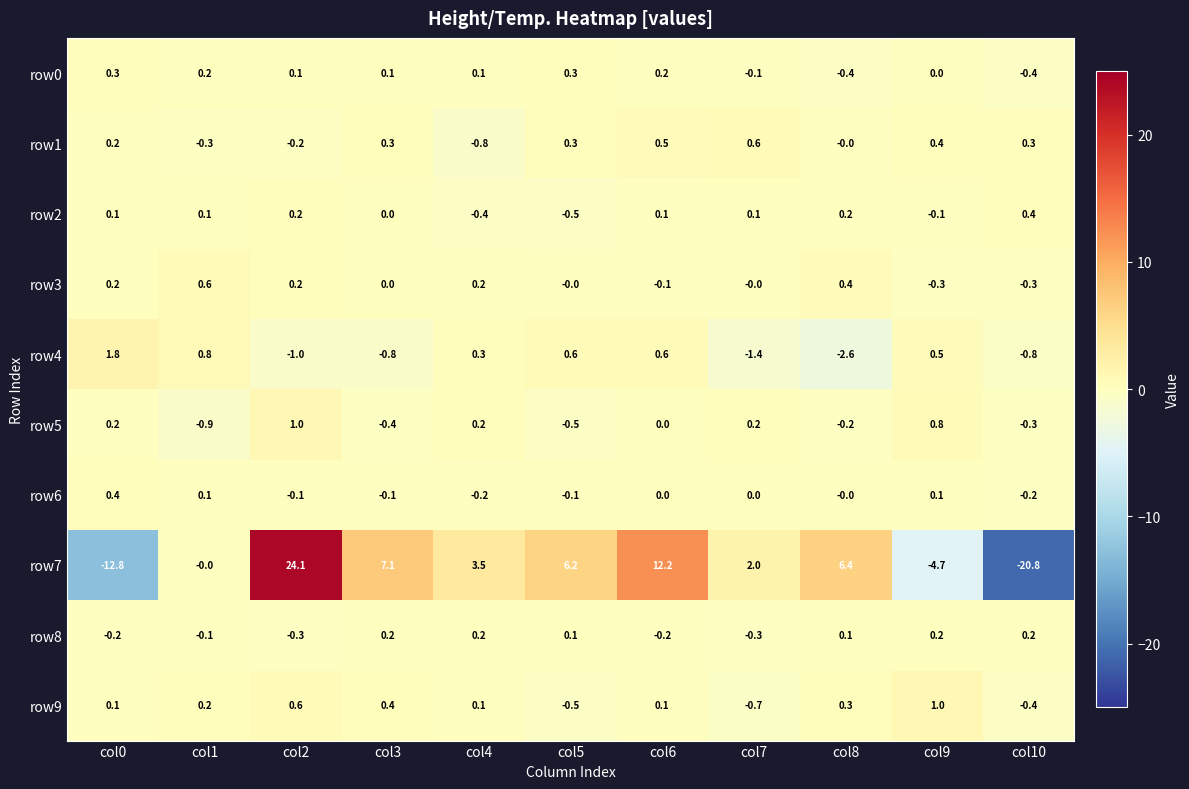

How many data points does each series have?

11